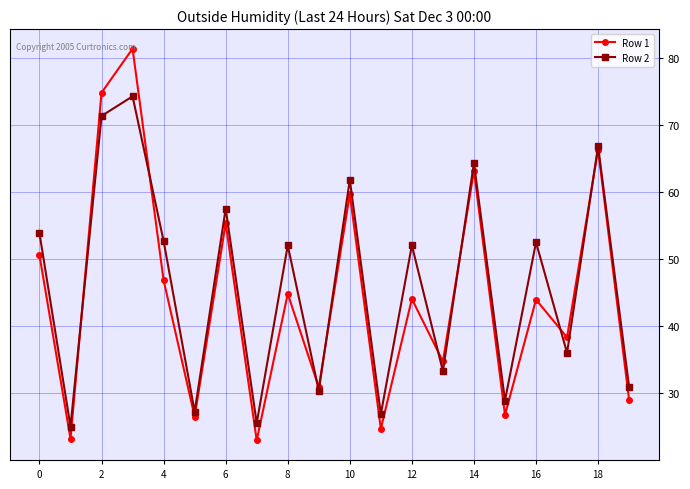

What is the sum of all Row 1 values?

887.6